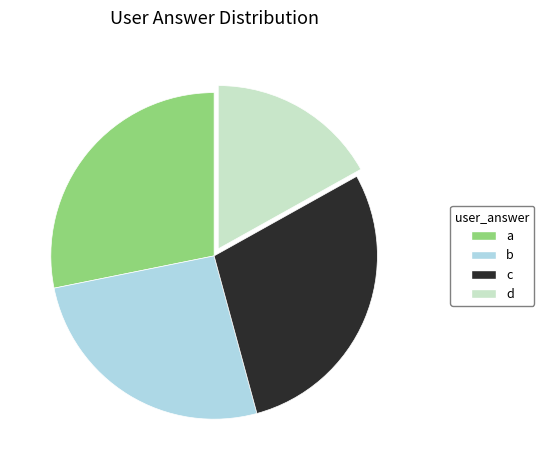

Rank the categories by value from lowest to highest.

d, b, a, c